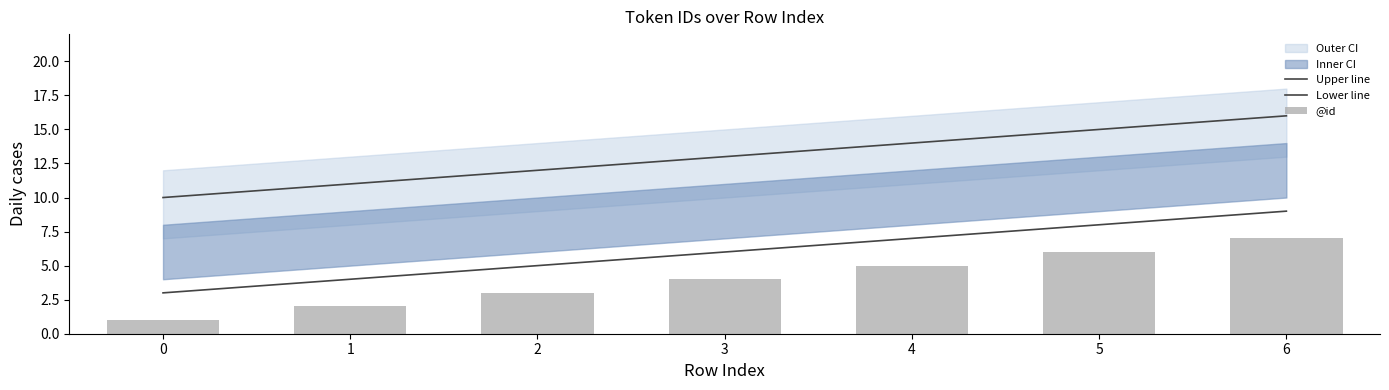

How many values in the Upper line series exceed 13?

3